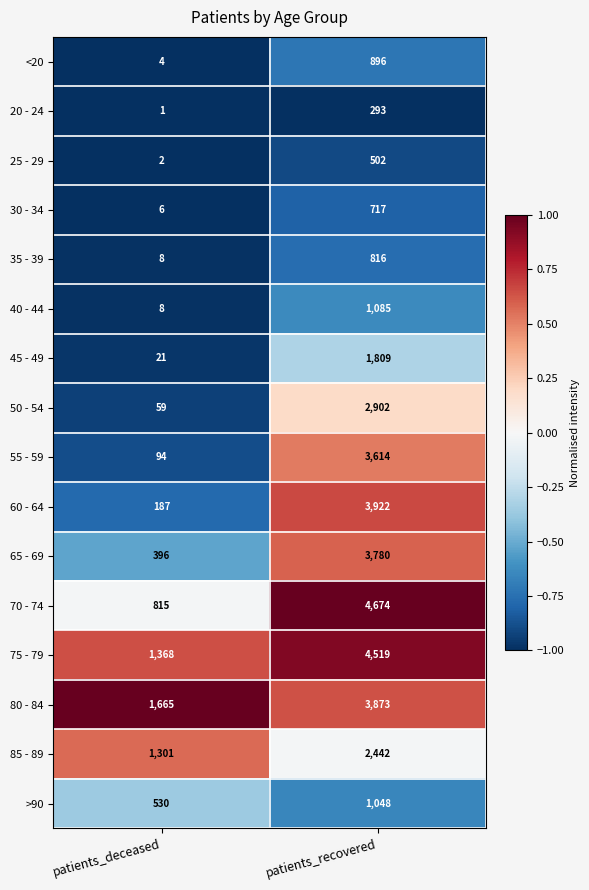

What is the total value across all series at patients_deceased?

6465